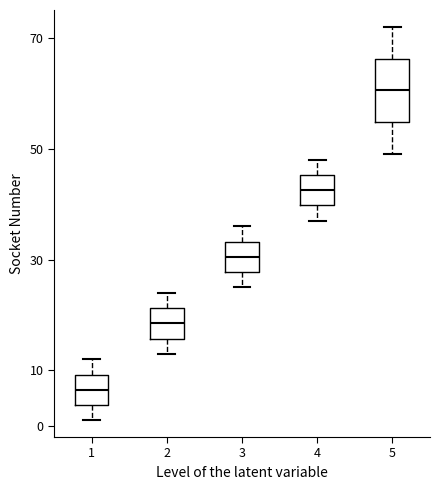

Reading left to right, read every box against the y-axis: the position of its median line, the range the box covers, and the ends of its whiskers. The values are not printed on the chart, so give them approximately, as read against the axis.

1: median 7, box 4 to 9, whiskers 1 to 12
2: median 19, box 16 to 21, whiskers 13 to 24
3: median 31, box 28 to 33, whiskers 25 to 36
4: median 43, box 40 to 45, whiskers 37 to 48
5: median 61, box 55 to 66, whiskers 49 to 72